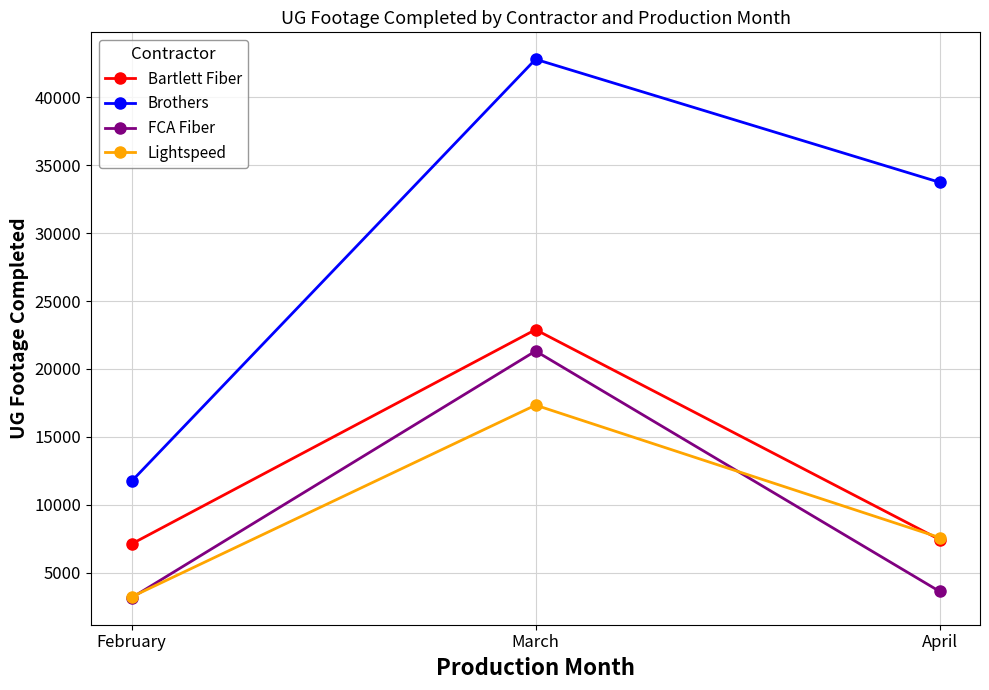

Which series has the largest total across all categories?

Brothers